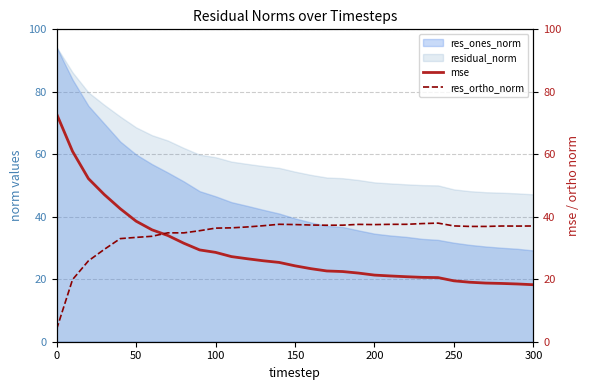

What is the maximum value for residual_norm?

94.3